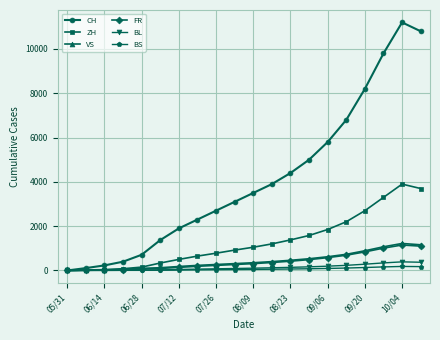

What is the maximum value shown in the chart?

11200